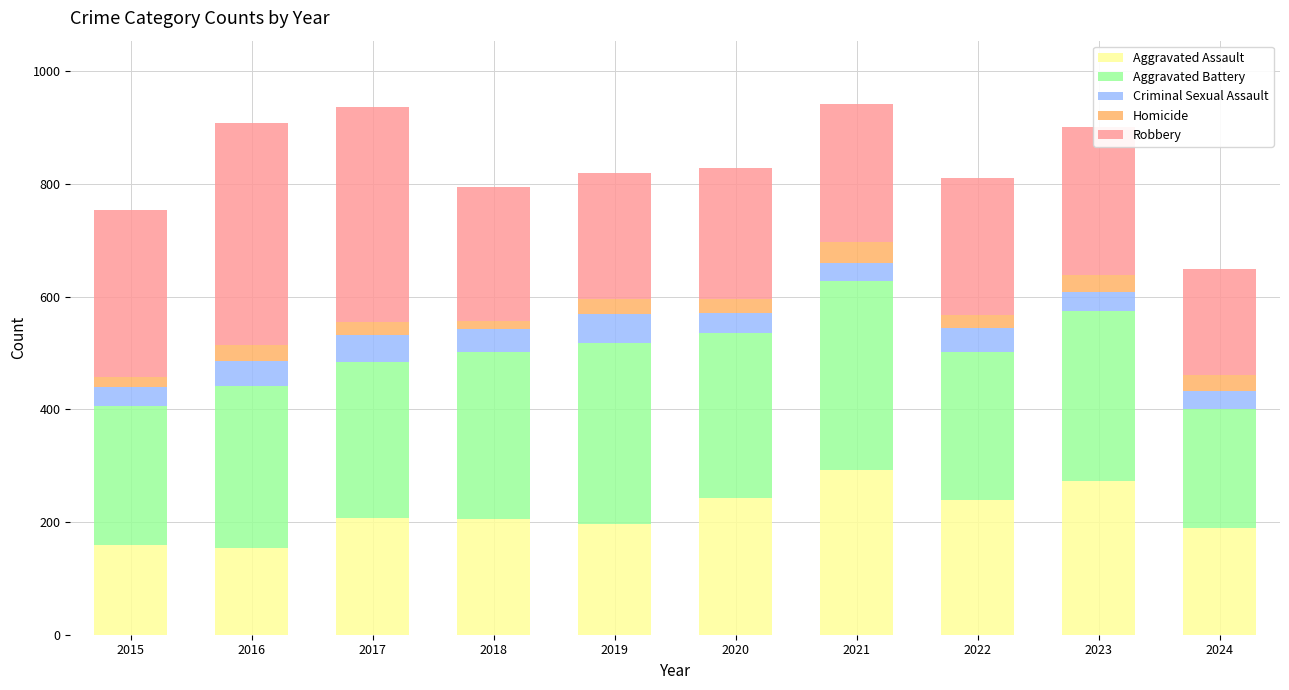

What is the highest value of the Aggravated Assault series?

292